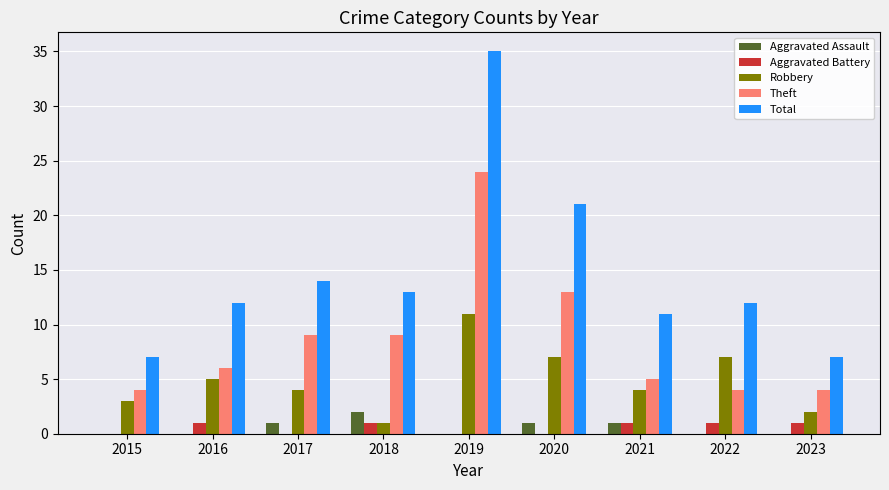

How many distinct data groups are displayed?

5